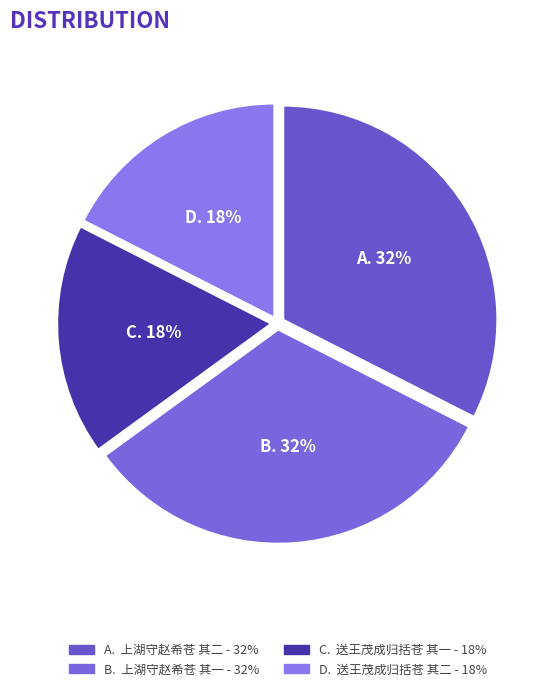

How many segments does this pie chart have?

4